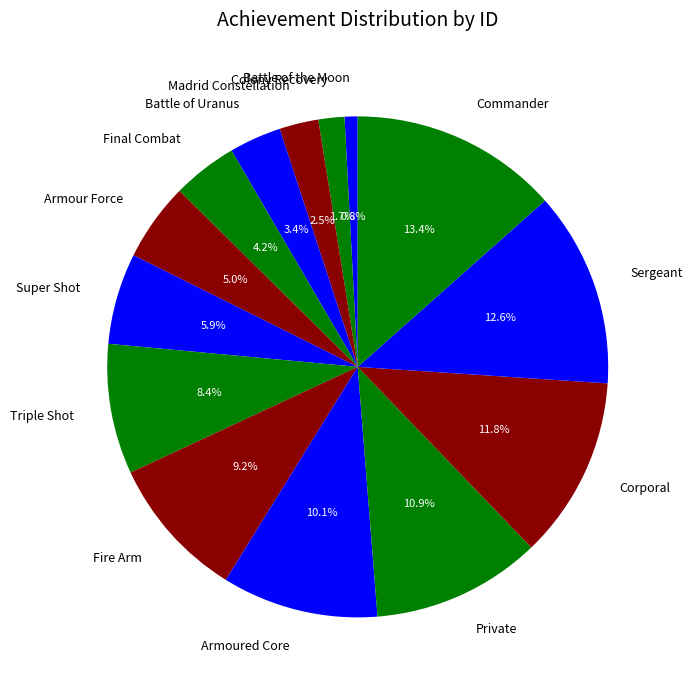

Which slice is the smallest?

Battle of the Moon